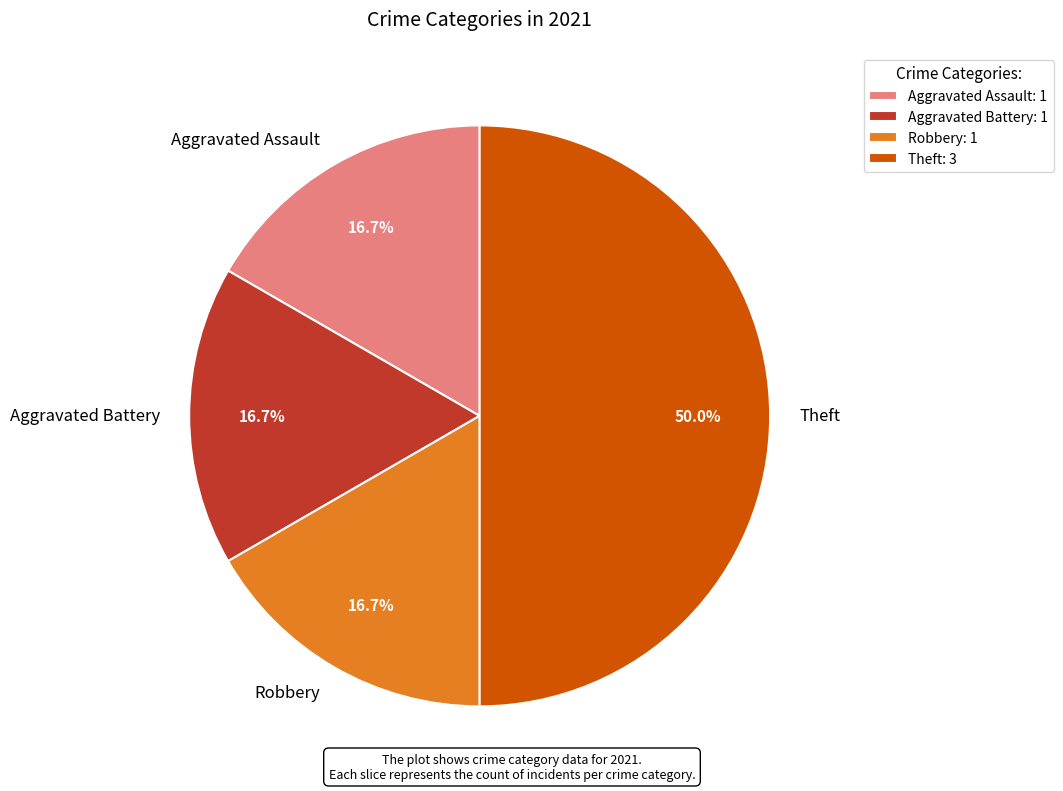

Which has a higher value, Robbery or Theft?

Theft